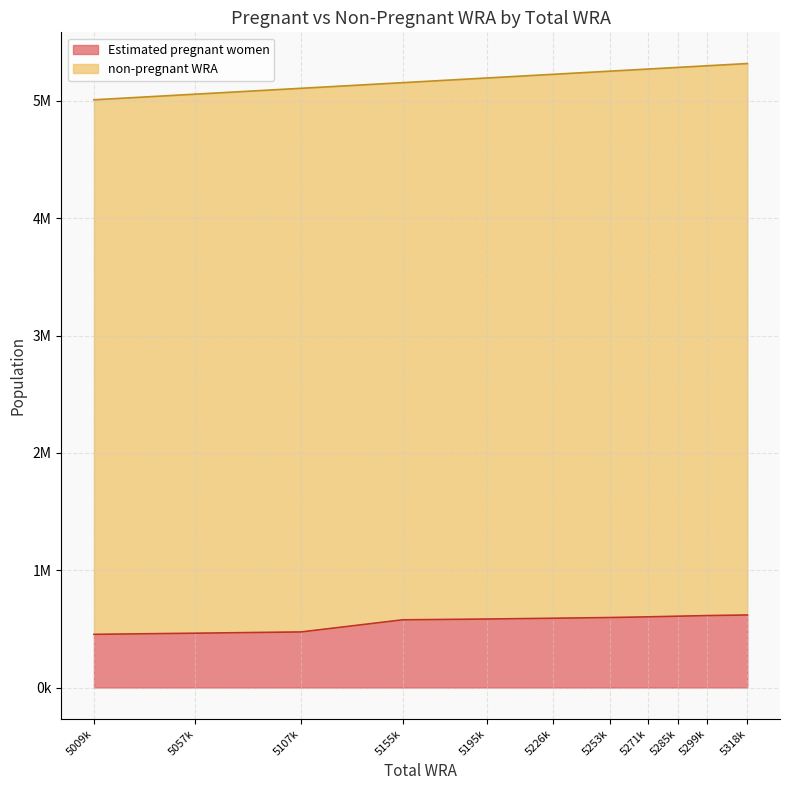

Does the chart have visible grid lines?

Yes